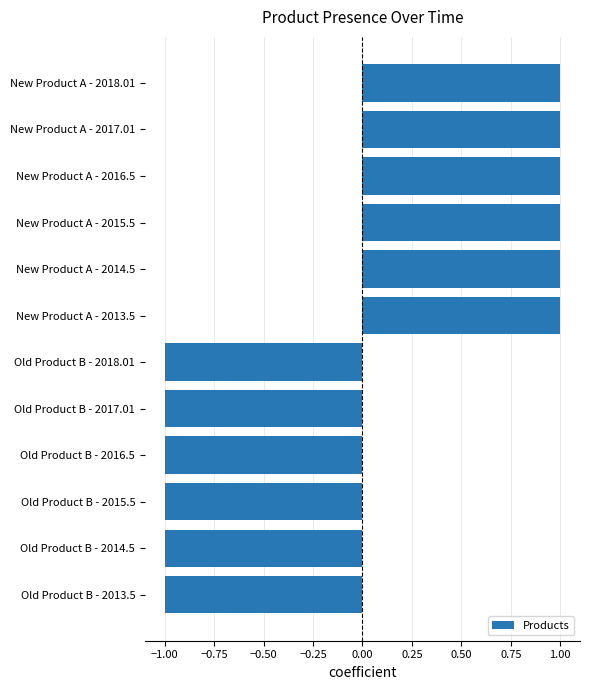

Reading bottom to top, extract all data points from this chart.

-1	-1	-1	-1	-1	-1	1	1	1	1	1	1